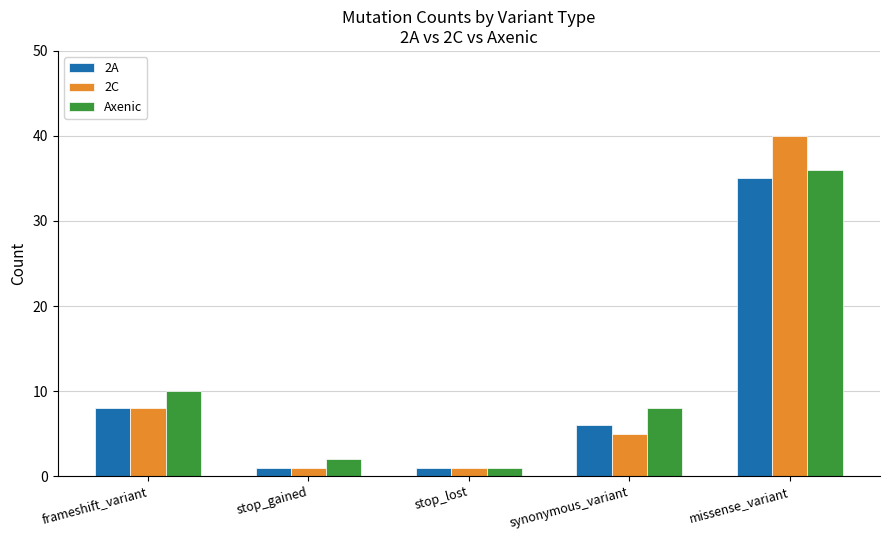

What is the total value across all series at stop_gained?

4